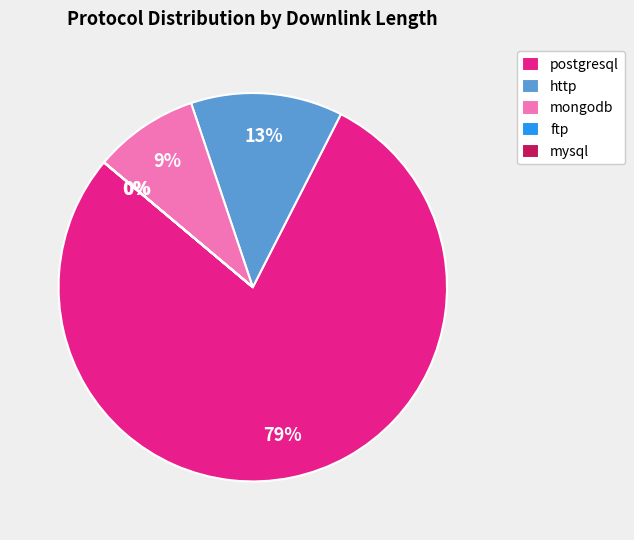

Which slice is the largest?

postgresql